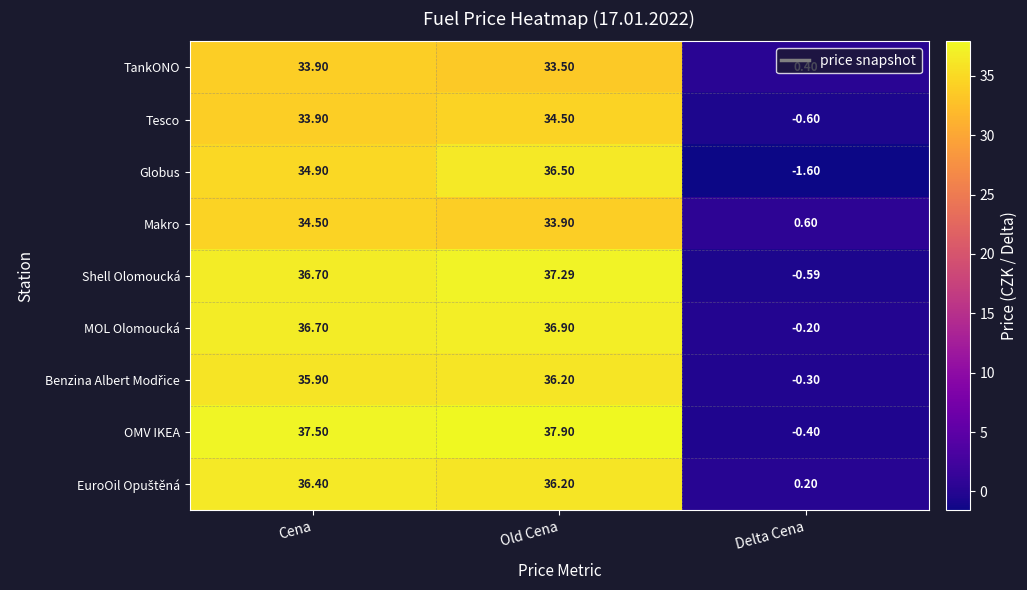

At which category is the sum across all series the highest?

Old Cena